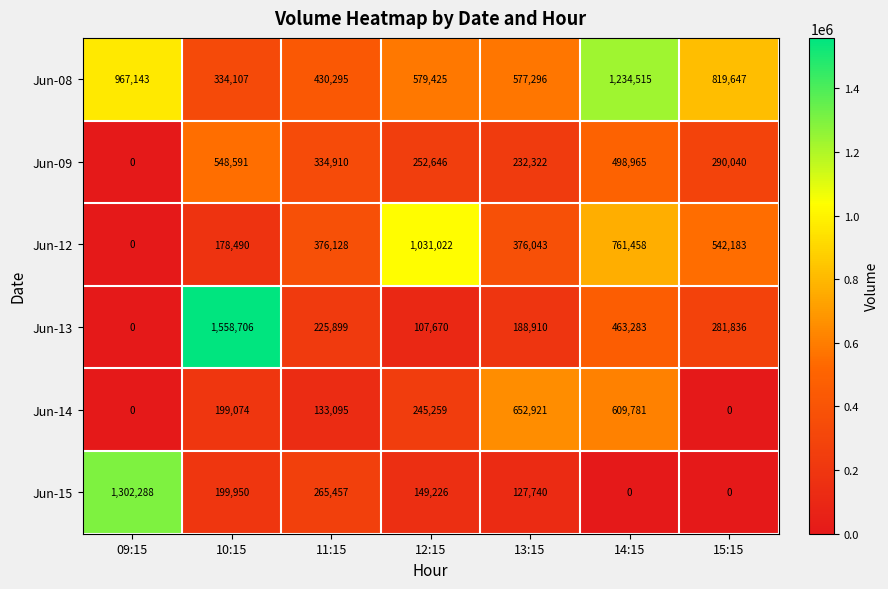

The value of Jun-08 at 09:15 is 1405354. True or false?

False